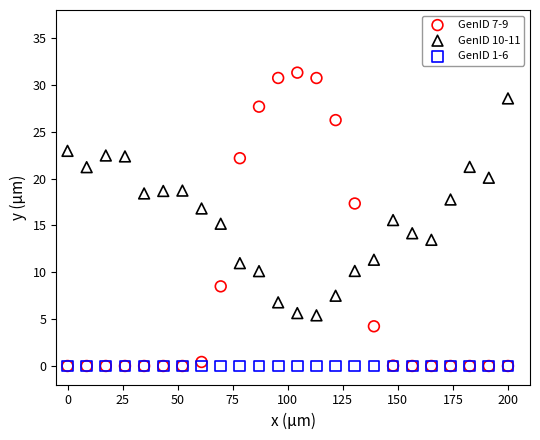

What are all the series names shown in the legend?

GenID 7-9, GenID 10-11, GenID 1-6